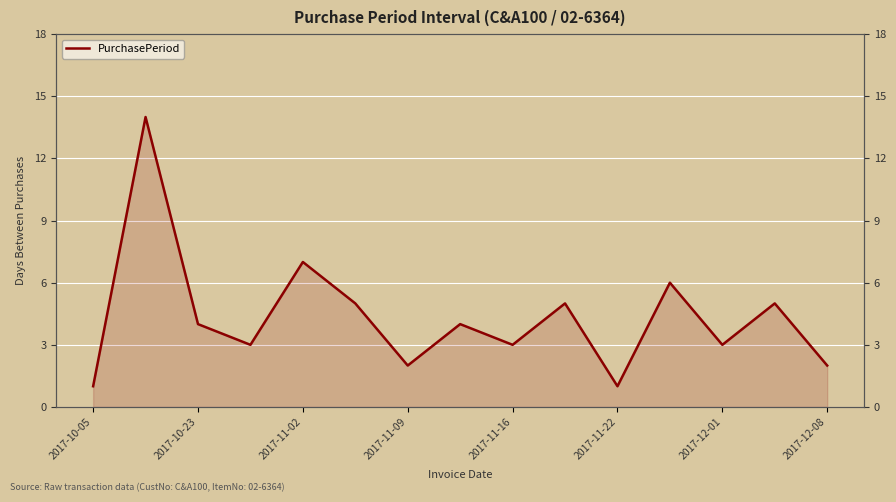

What is the difference between the values at 11 and 2017-12-08?

2